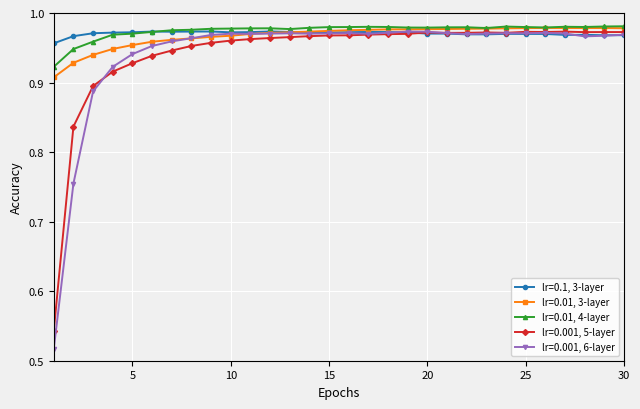

How many lines are shown in the chart?

5